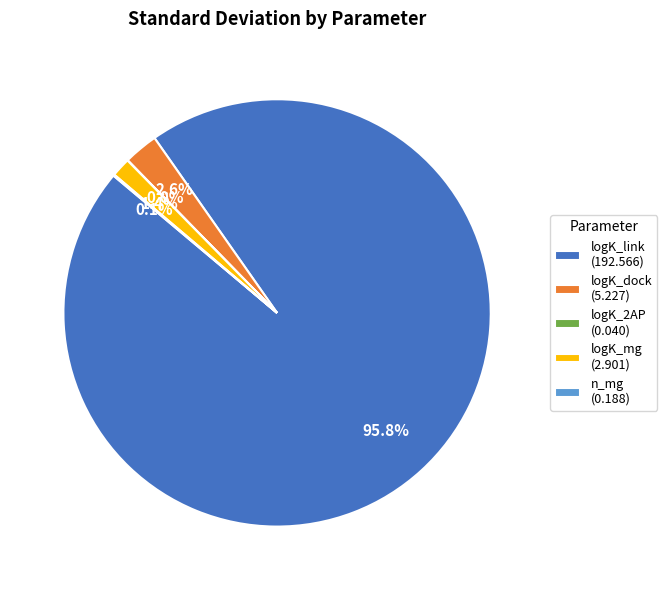

What percentage is NOT represented by logK_dock?

97.4%